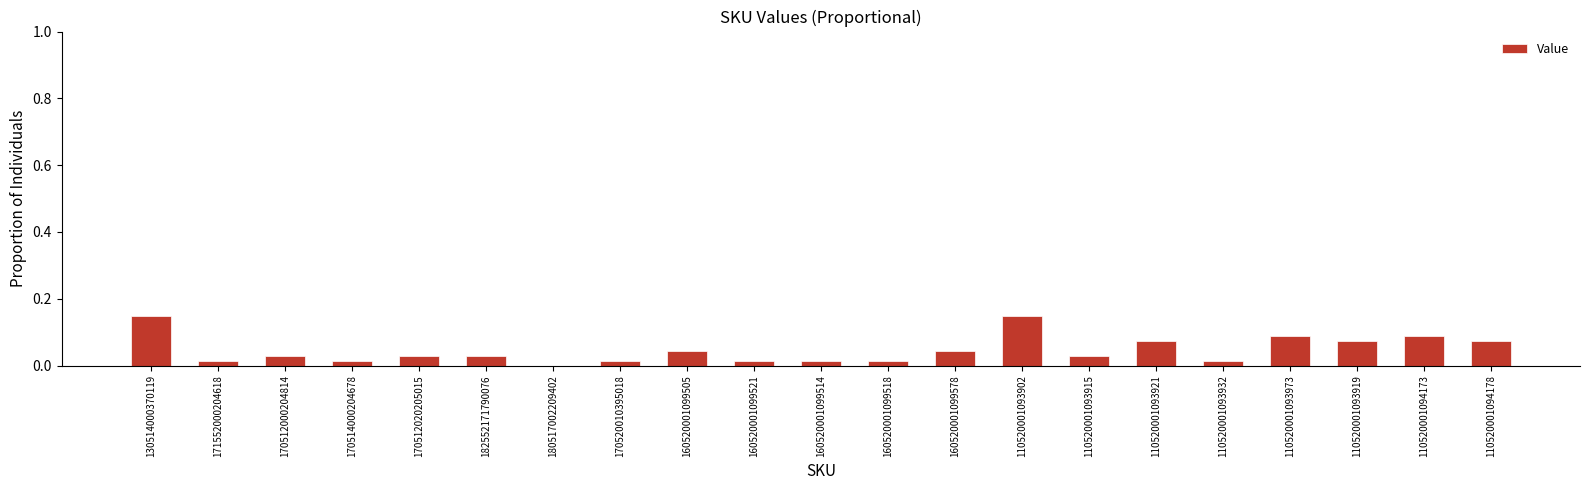

What is the sum of all values?

1.0